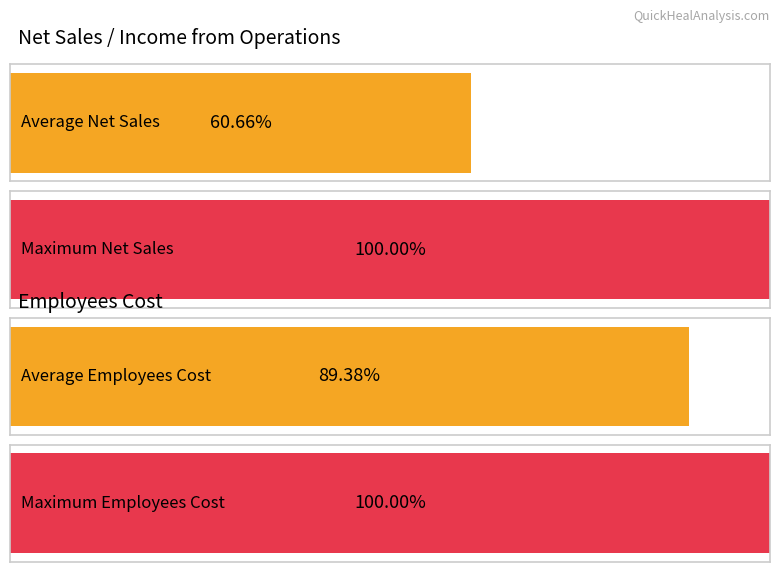

The value of Net sales/income from operations at 2016-Q3 is 93.8. True or false?

False